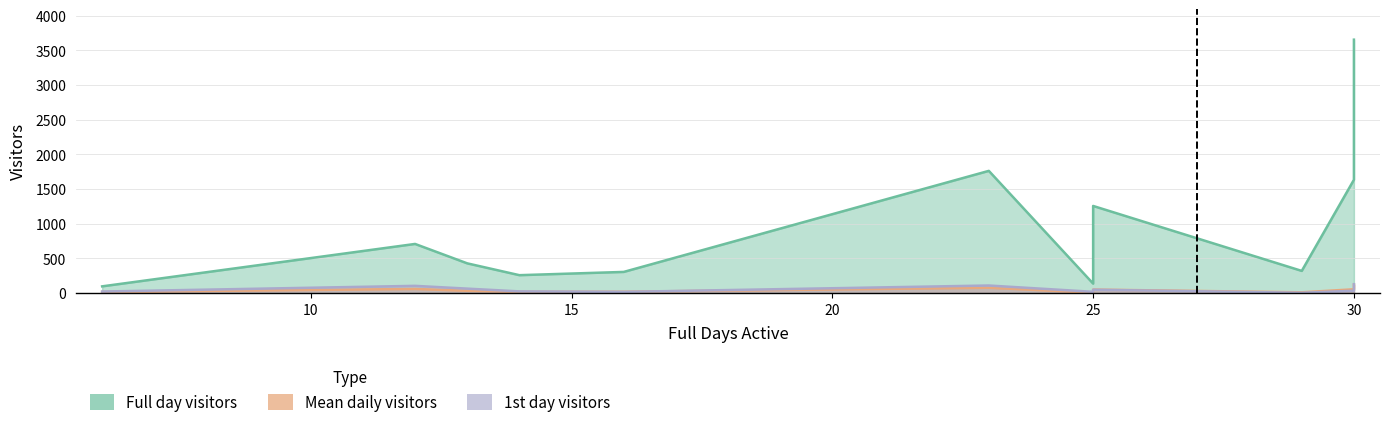

How many times do Mean daily visitors and 1st day visitors cross each other?

8